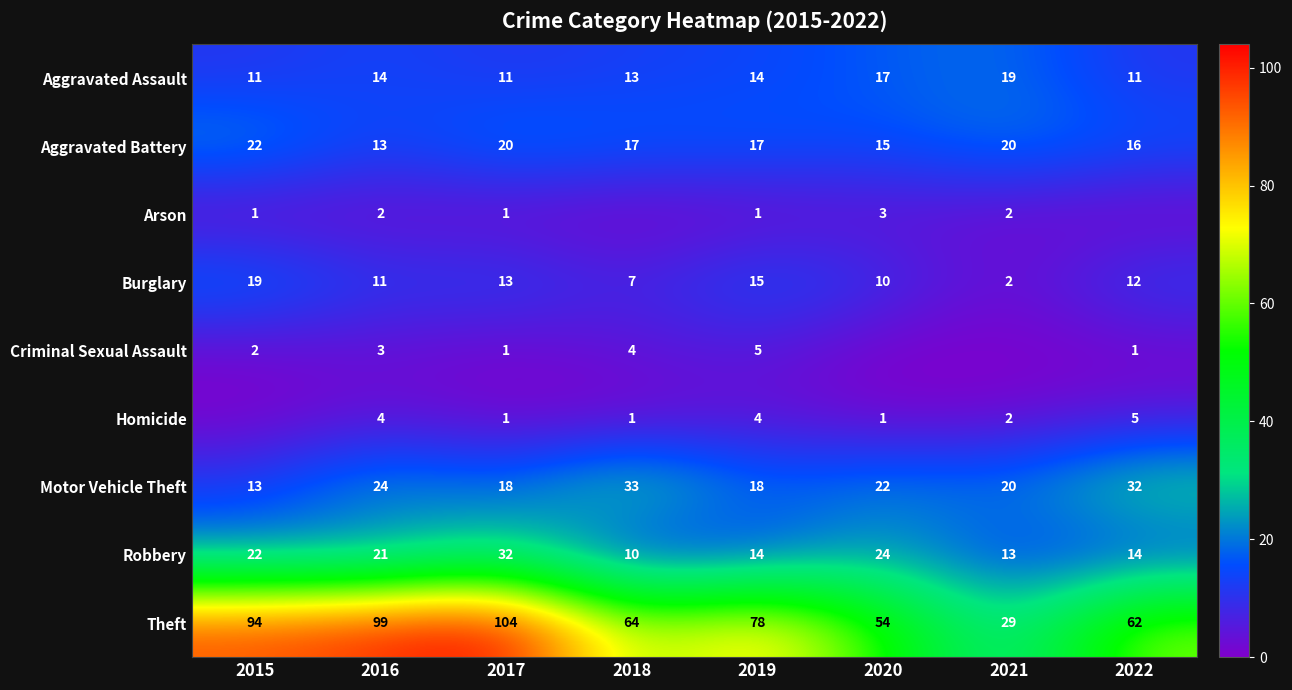

List the labels in order of Theft value, largest first.

2017, 2016, 2015, 2019, 2018, 2022, 2020, 2021